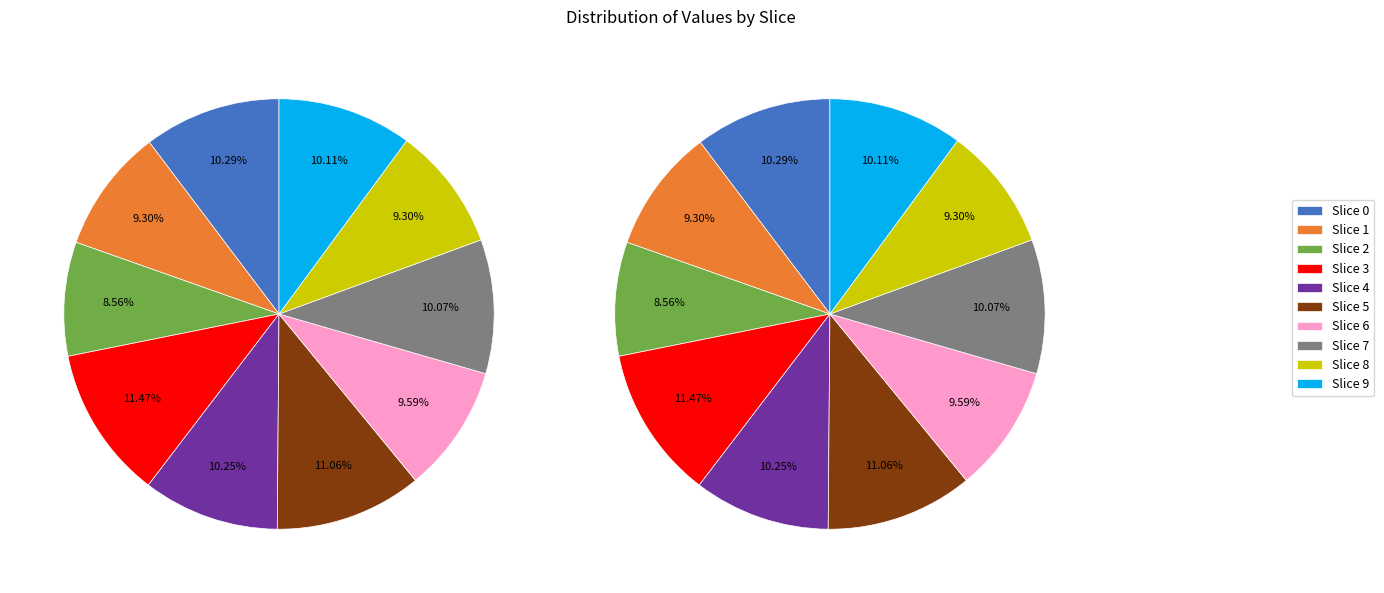

Is it true that 0 is 10% of the pie?

True